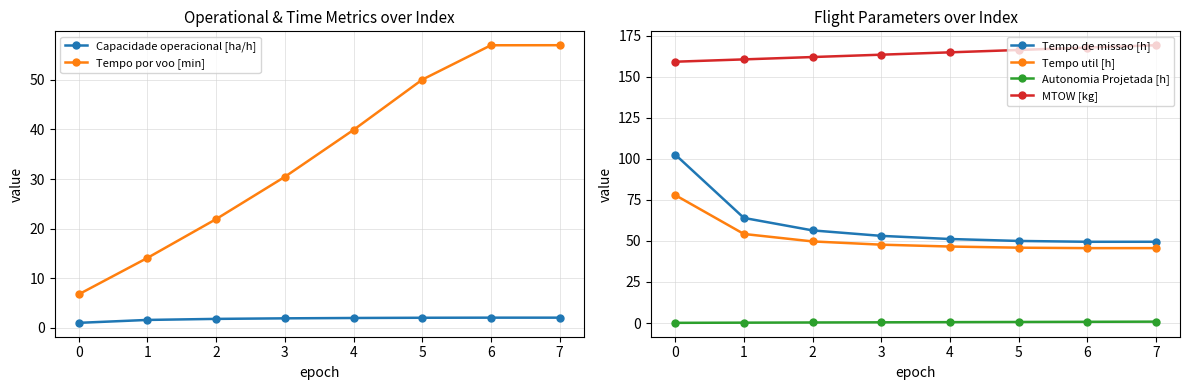

True or false: Tempo util [h] has more than 0 interior local peaks.

False